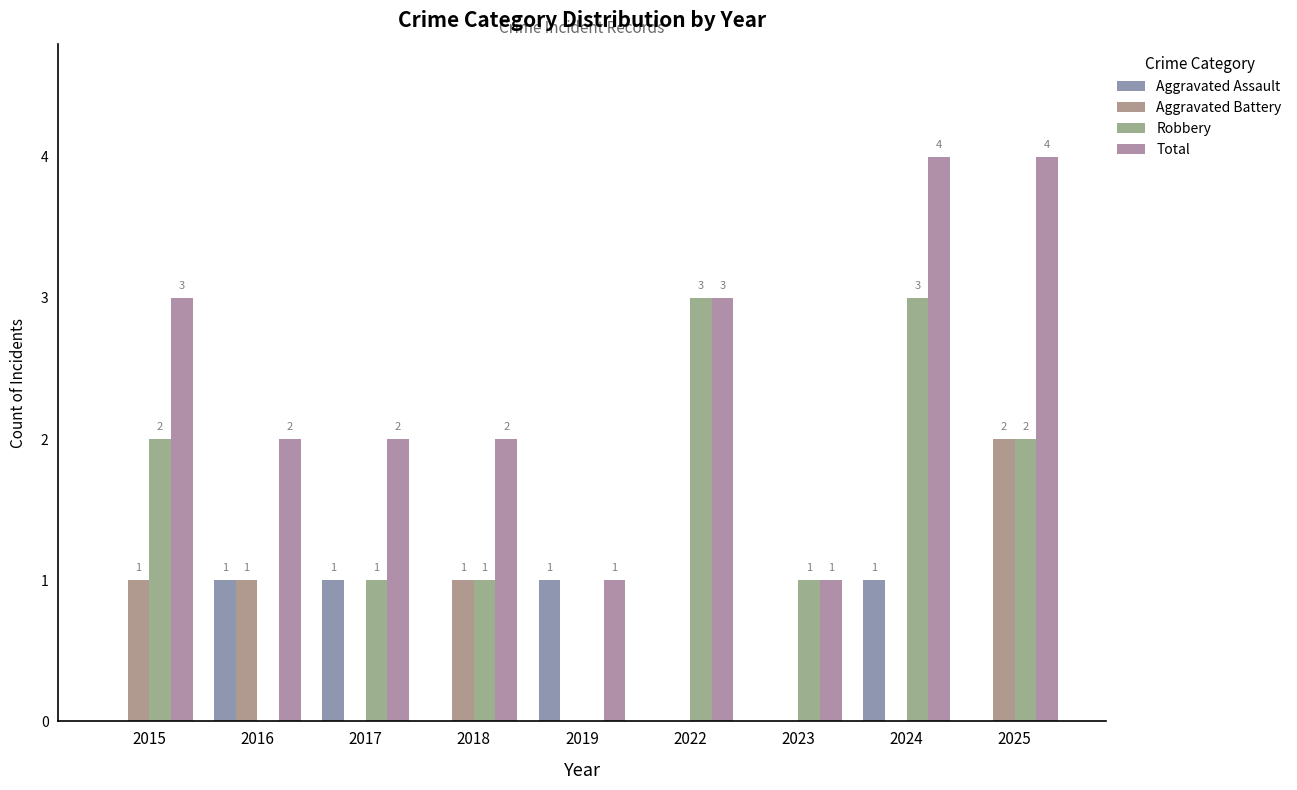

How many groups of bars are there?

9